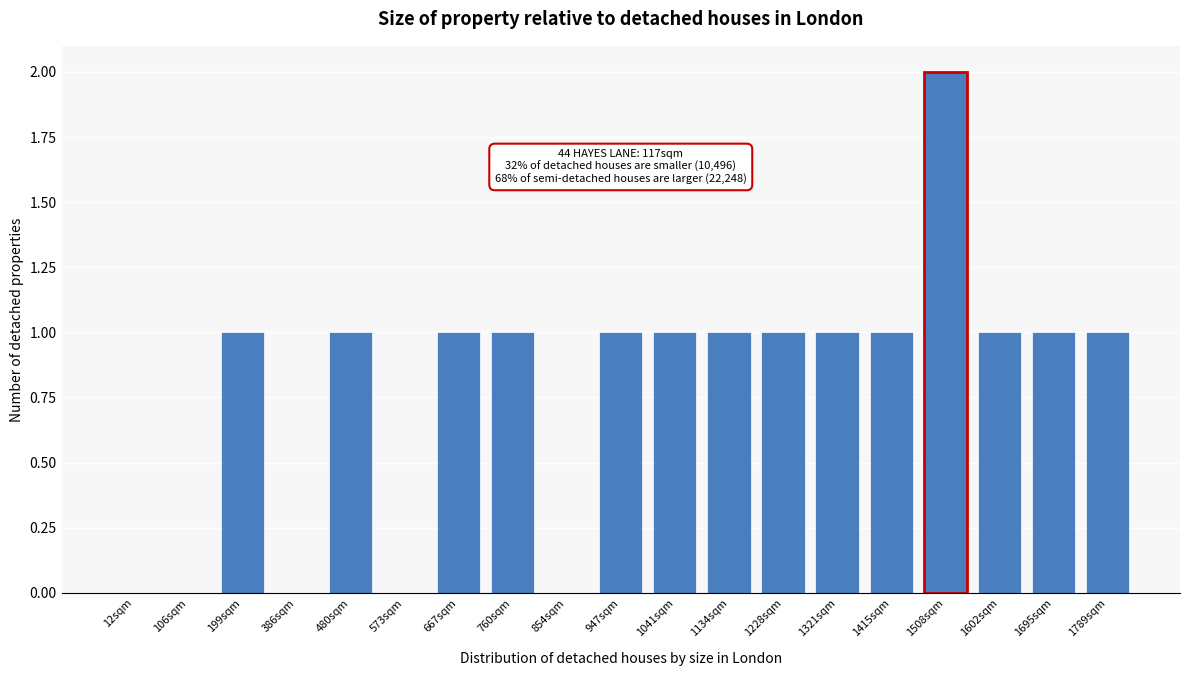

Reading left to right, what are all the values shown in this chart?

12sqm=0	106sqm=0	199sqm=1	386sqm=0	480sqm=1	573sqm=0	667sqm=1	760sqm=1	854sqm=0	947sqm=1	1041sqm=1	1134sqm=1	1228sqm=1	1321sqm=1	1415sqm=1	1508sqm=2	1602sqm=1	1695sqm=1	1789sqm=1